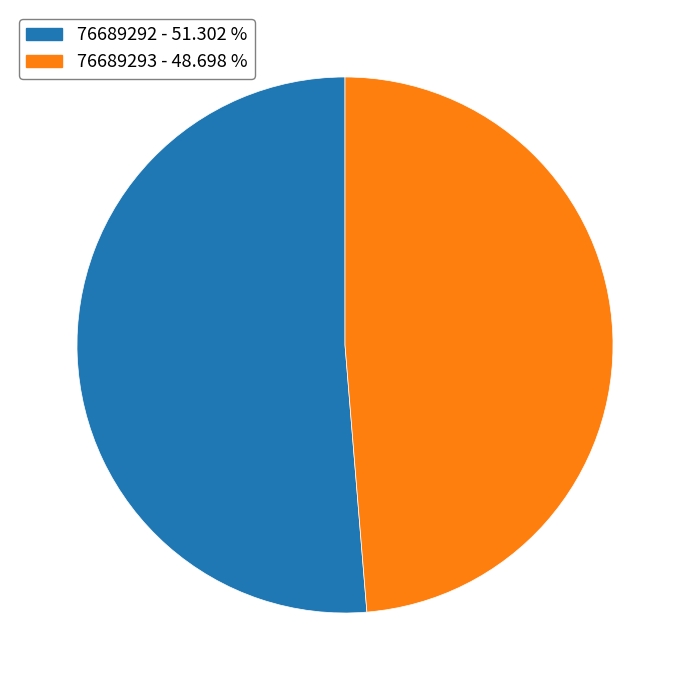

Do 76689293 and 76689292 together represent more than half of the pie?

Yes